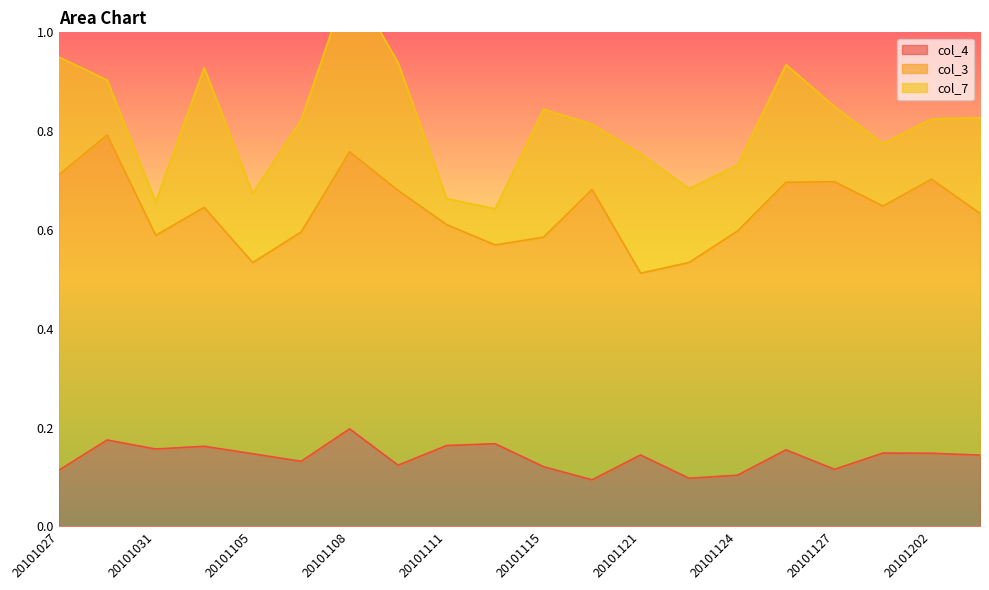

Rank the categories by col_7 value from lowest to highest.

20101111, 20101031, 20101113, 20101029, 20101202, 20101130, 20101119, 20101124, 20101105, 20101122, 20101127, 20101205, 20101107, 20101126, 20101027, 20101121, 20101110, 20101115, 20101103, 20101108